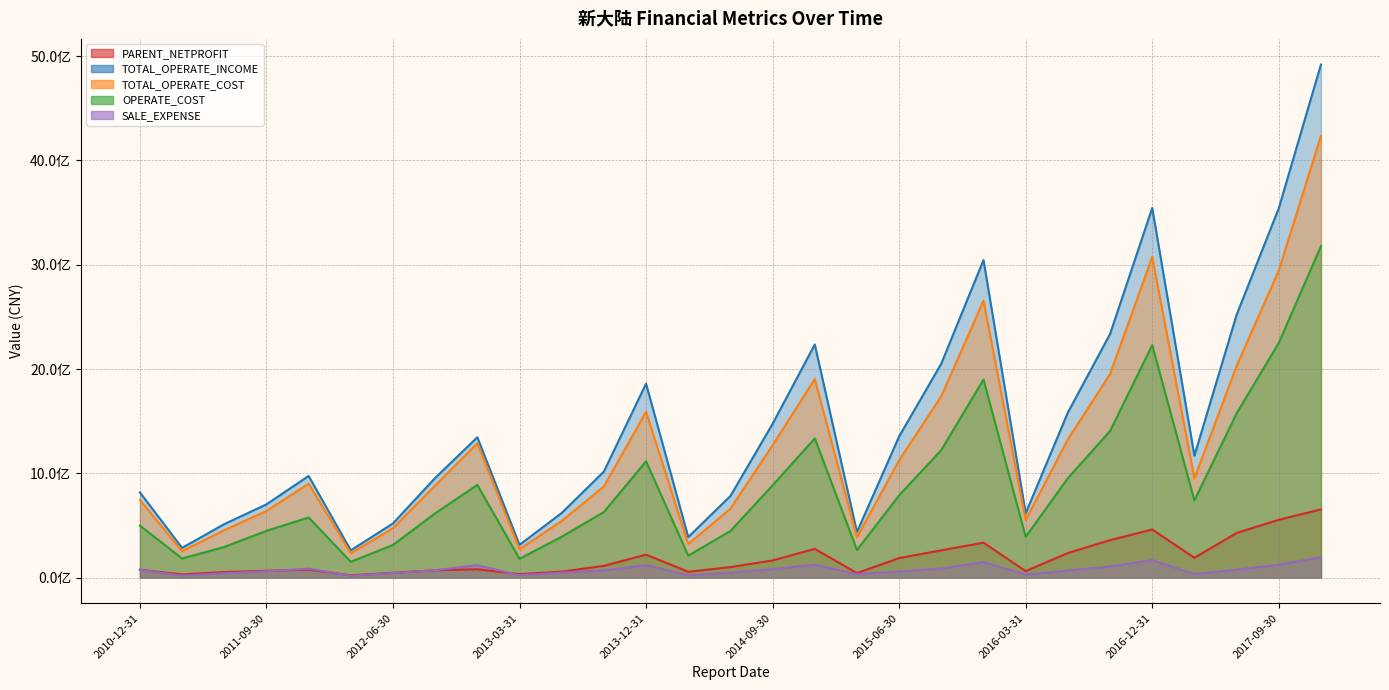

In OPERATE_COST, how many points are higher than both neighbors (excluding endpoints)?

6